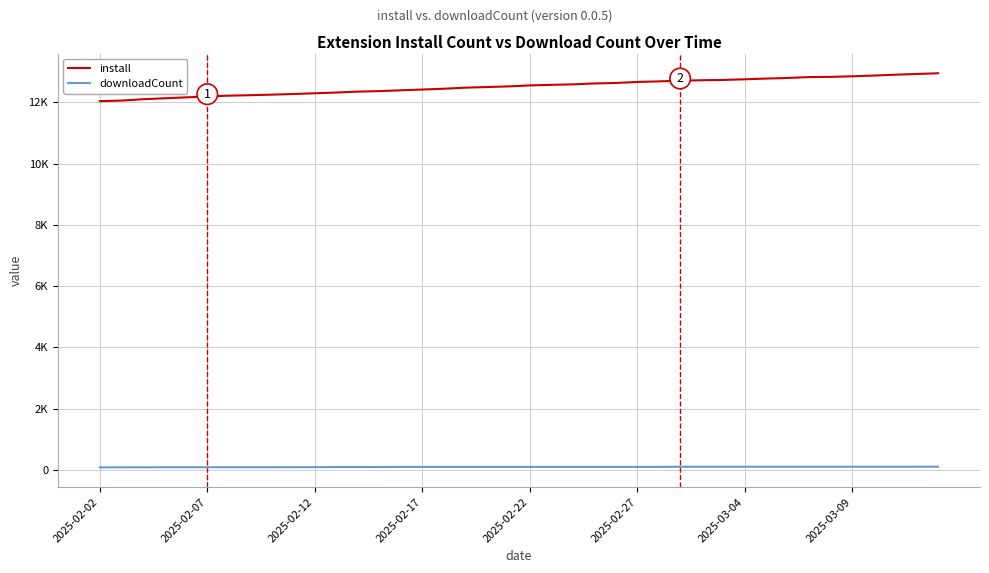

What are all the series names shown in the legend?

install, downloadCount